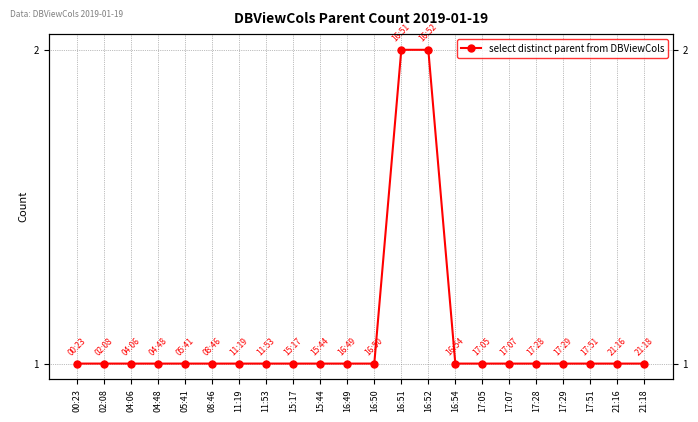

Which label corresponds to the smallest value in the chart?

00:23